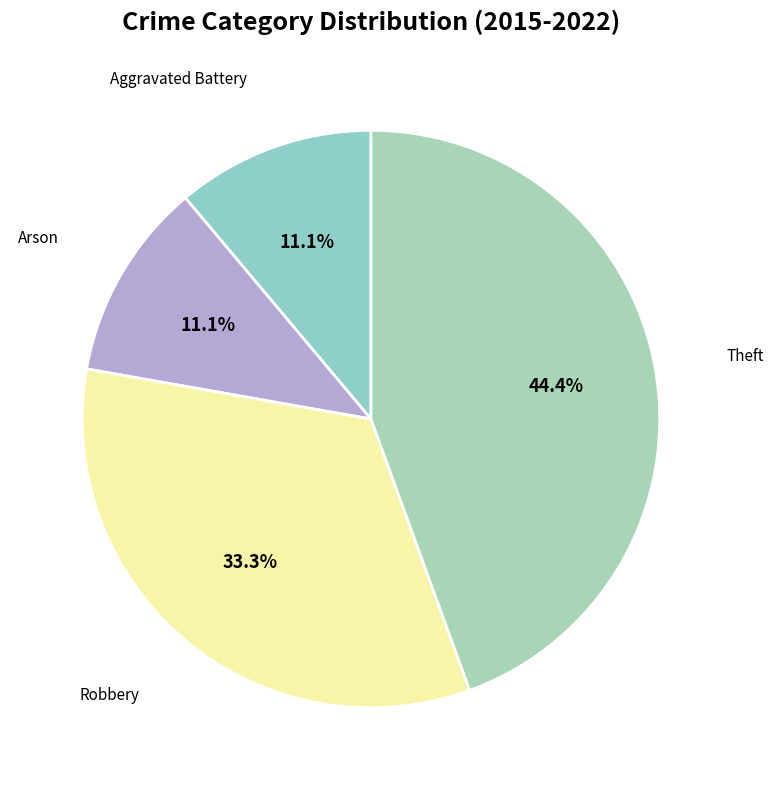

How many slices are in this pie chart?

4